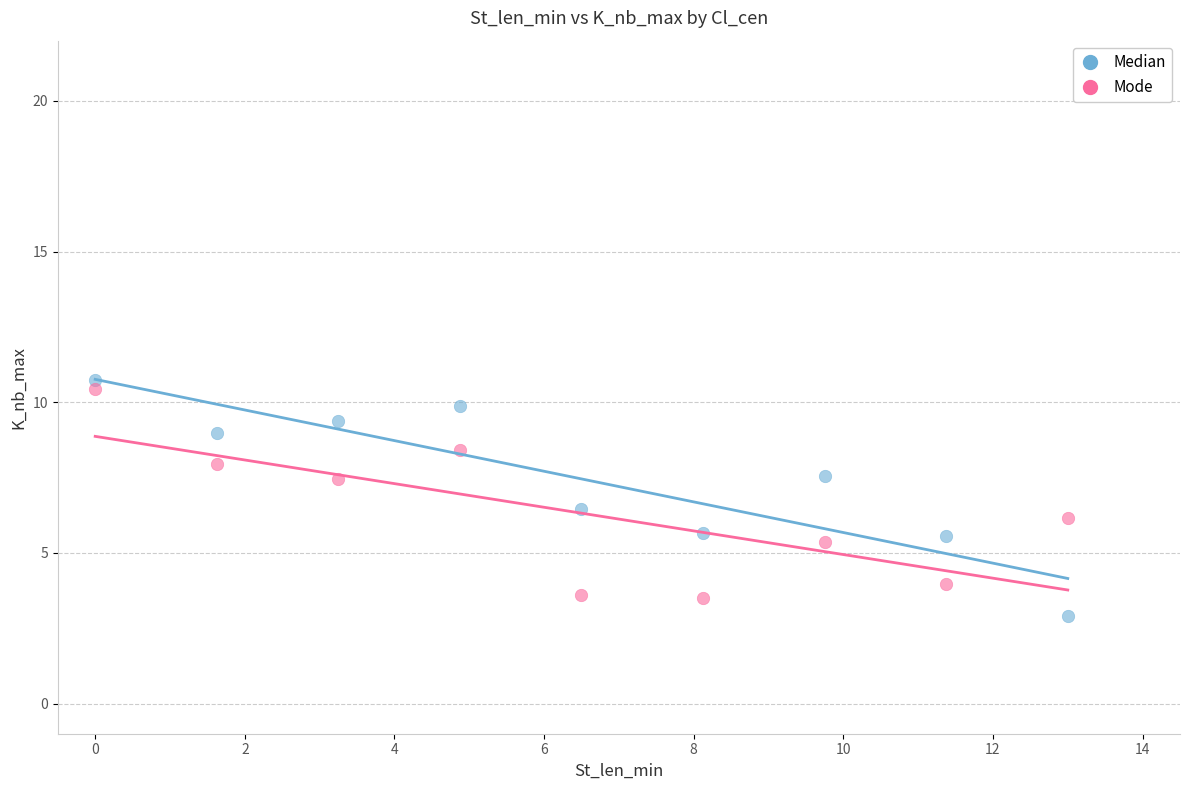

Across all data points, what is the range of X values (max minus min)?

13.0